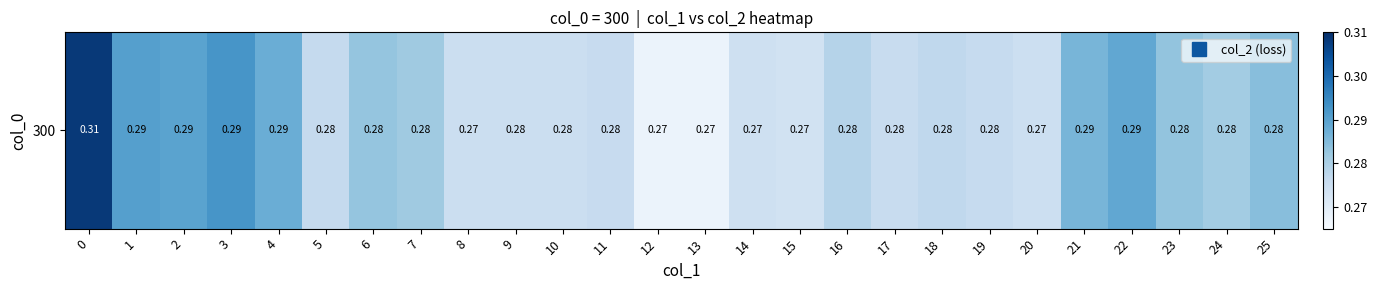

What is the sum of all values?

7.3